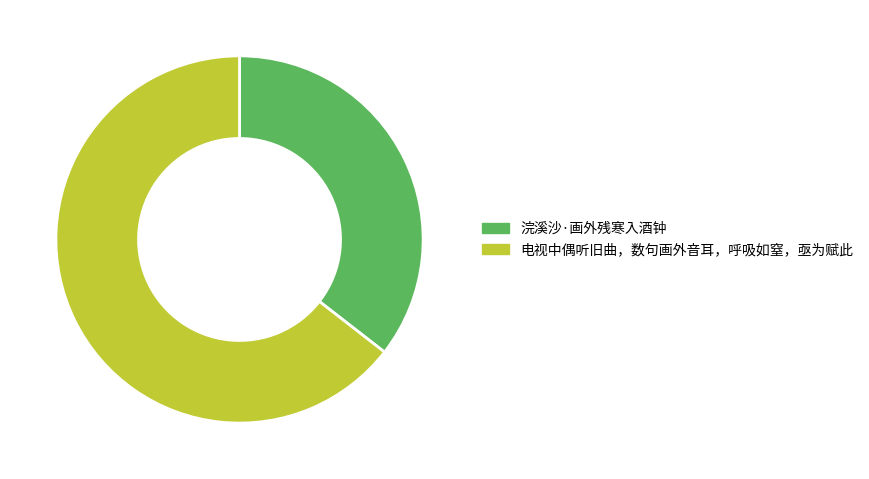

Which slice is the largest?

电视中偶听旧曲，数句画外音耳，呼吸如窒，亟为赋此